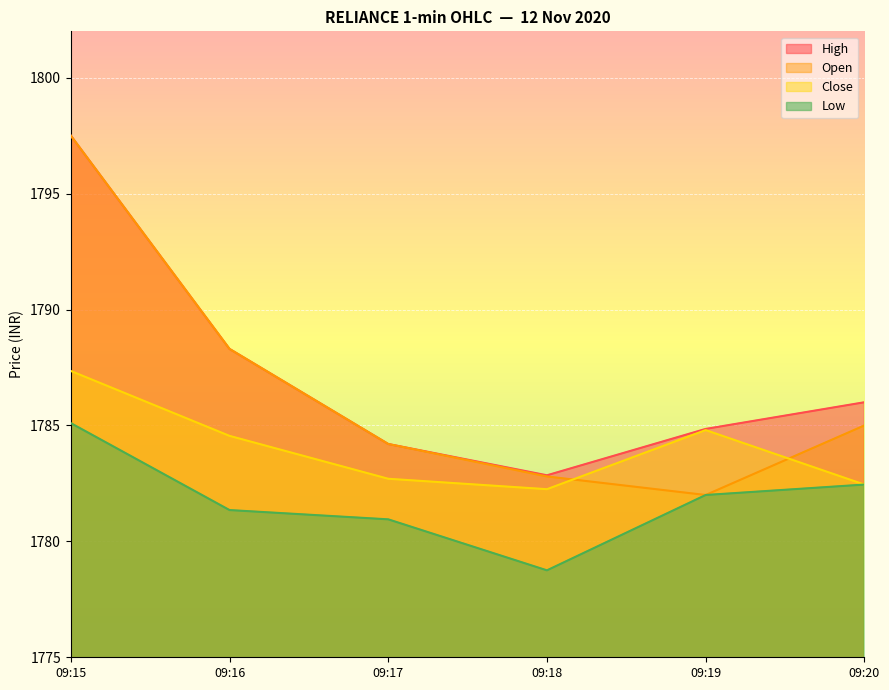

True or false: Open has a value of 2471.7 at 09:15.

False